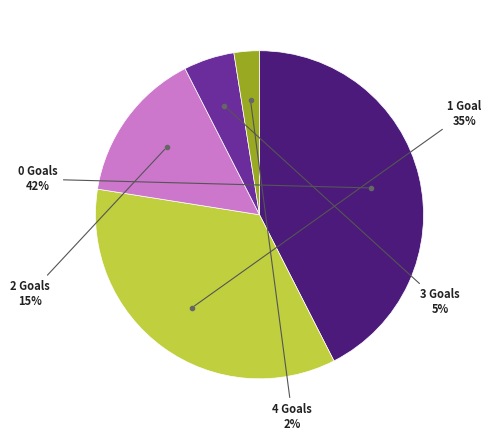

Does any single category account for the majority?

No